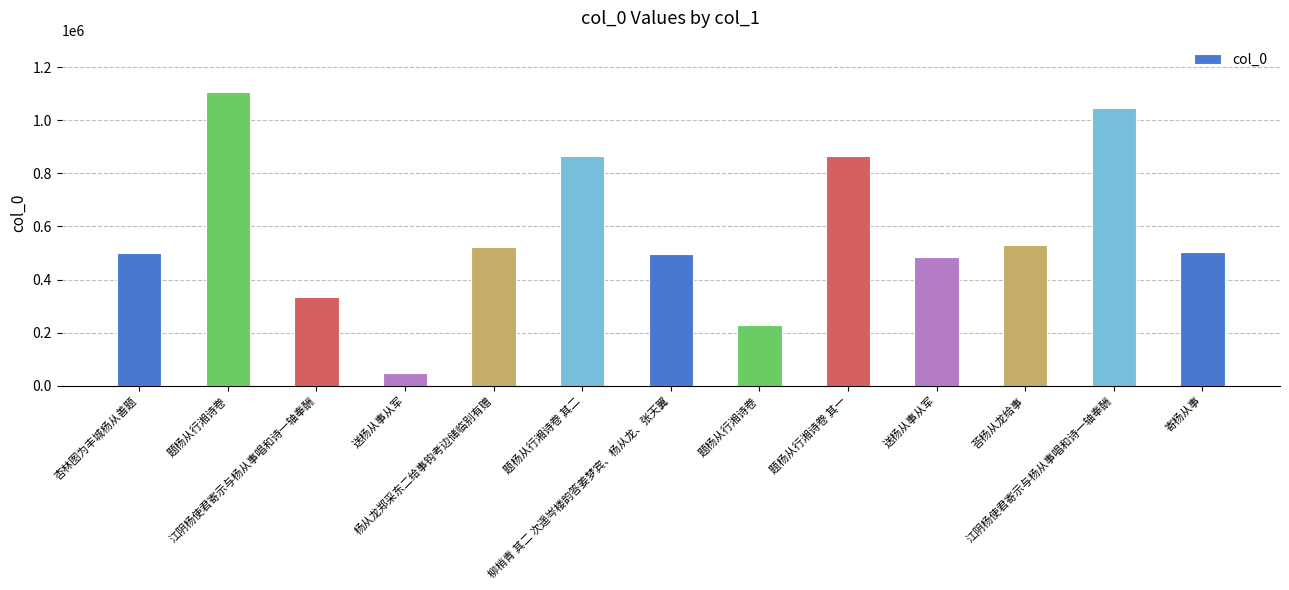

Does the chart contain any negative values?

No